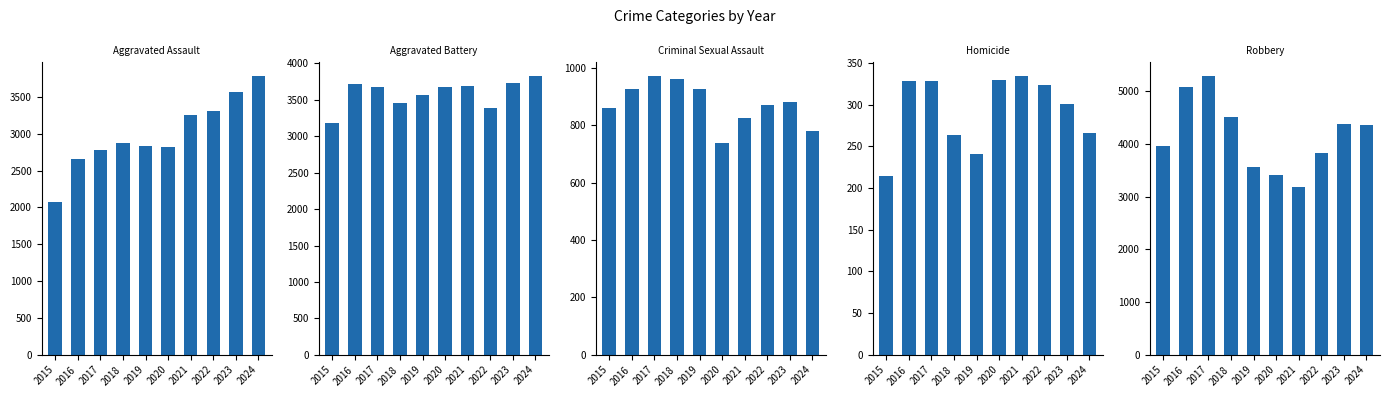

What is the average value of the Aggravated Battery series?

3594